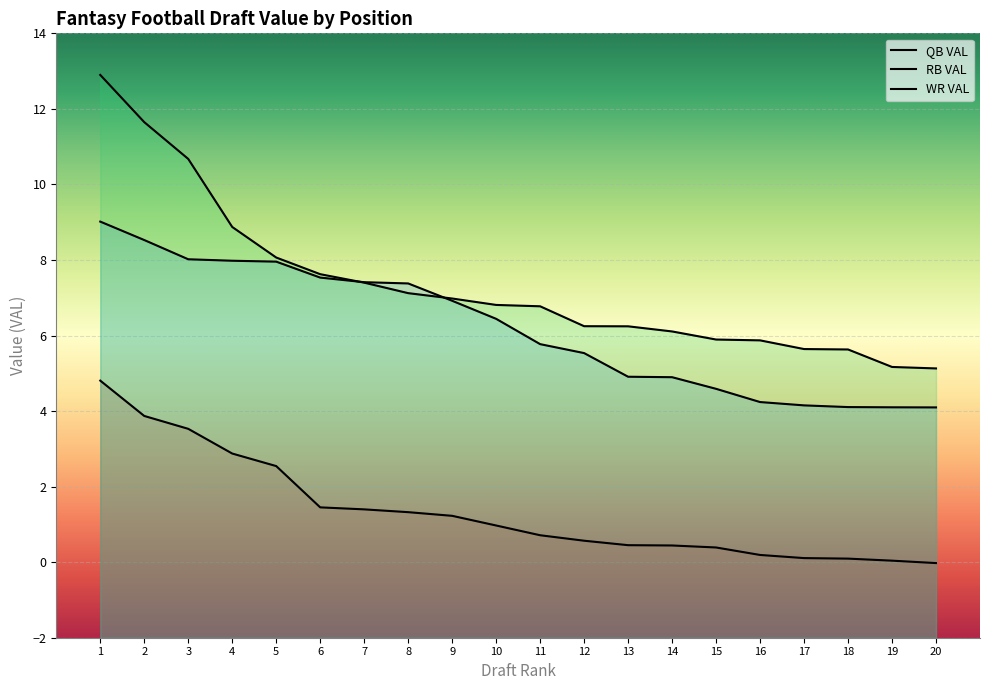

True or false: RB VAL has a value of 4.9 at 13.

True